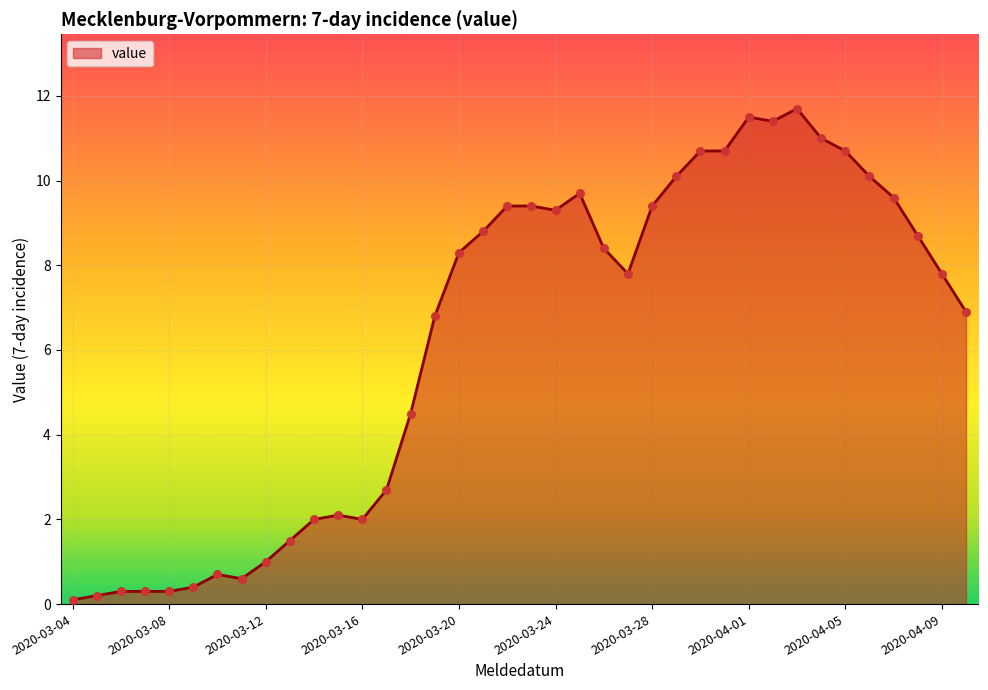

What is the difference between the maximum and minimum values?

11.6